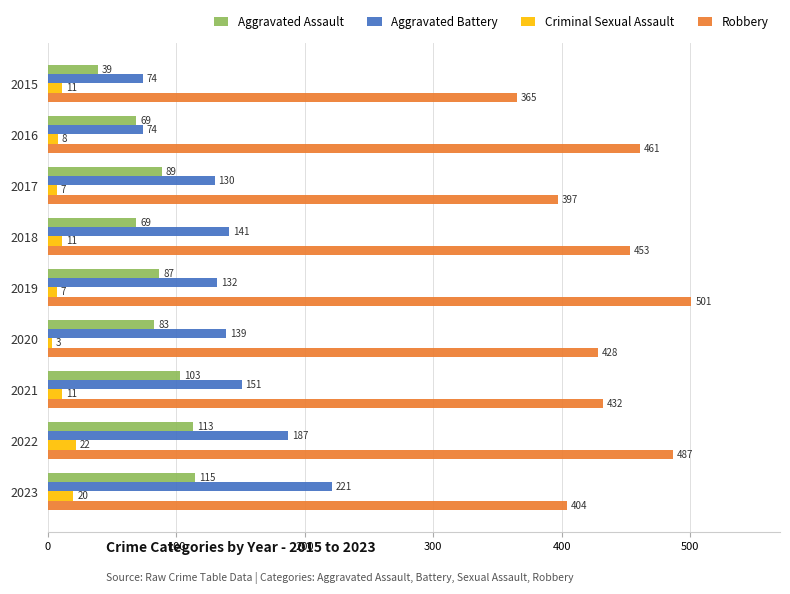

List the series in order of their peak value, lowest first.

Criminal Sexual Assault, Aggravated Assault, Aggravated Battery, Robbery